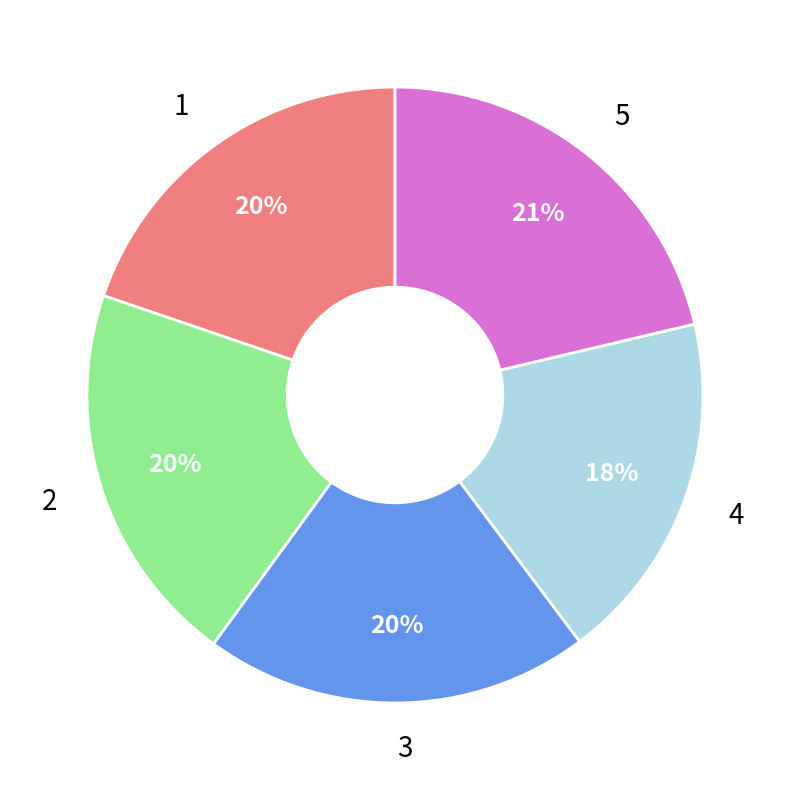

Which category has the biggest portion of the pie?

5